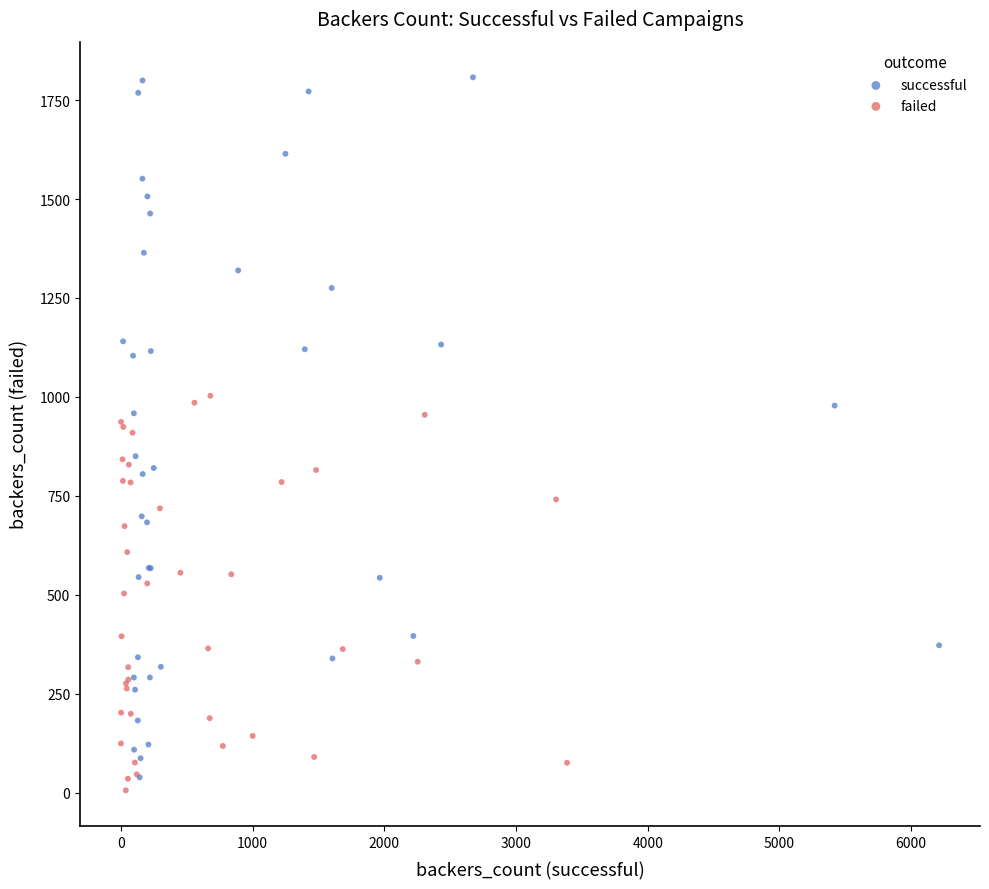

Which series reaches the maximum Y coordinate?

successful